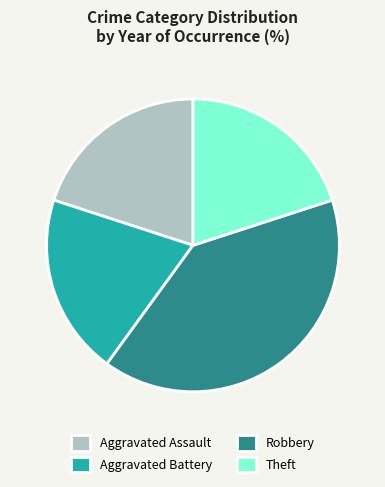

Which category has the biggest portion of the pie?

Robbery